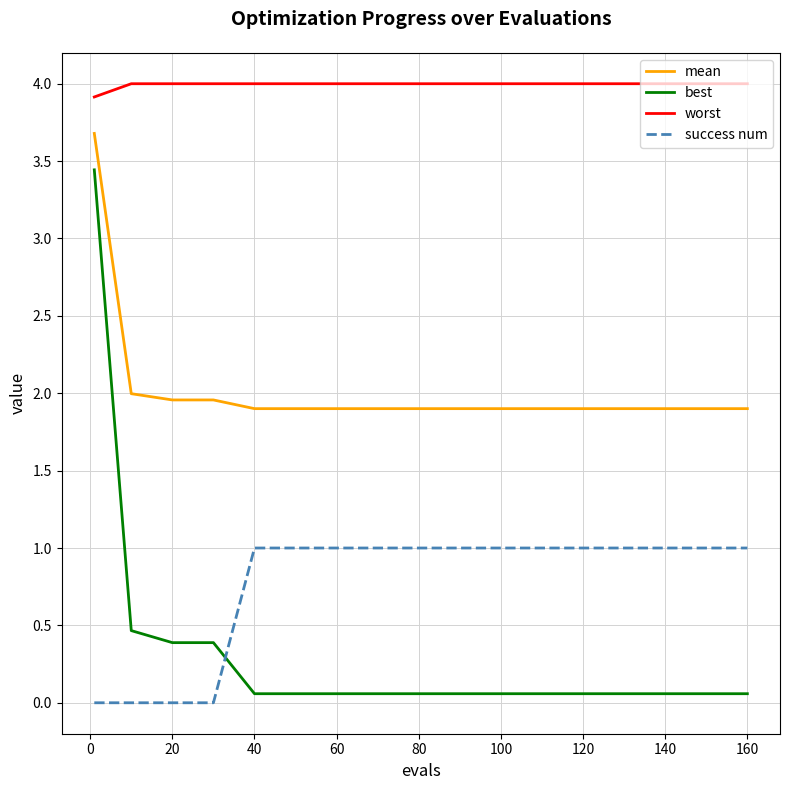

Which series has the widest spread of values?

best